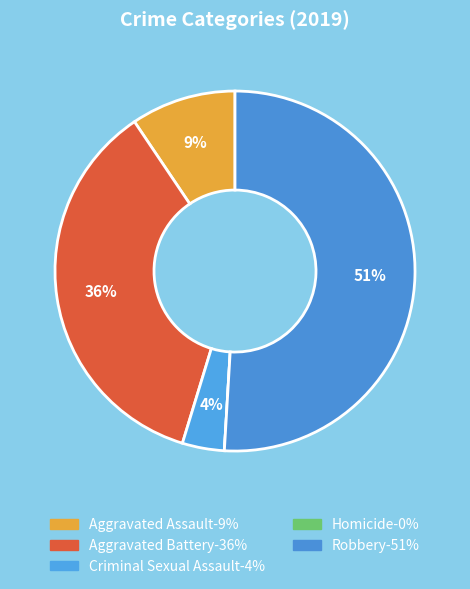

Is it true that Robbery is 61% of the pie?

False